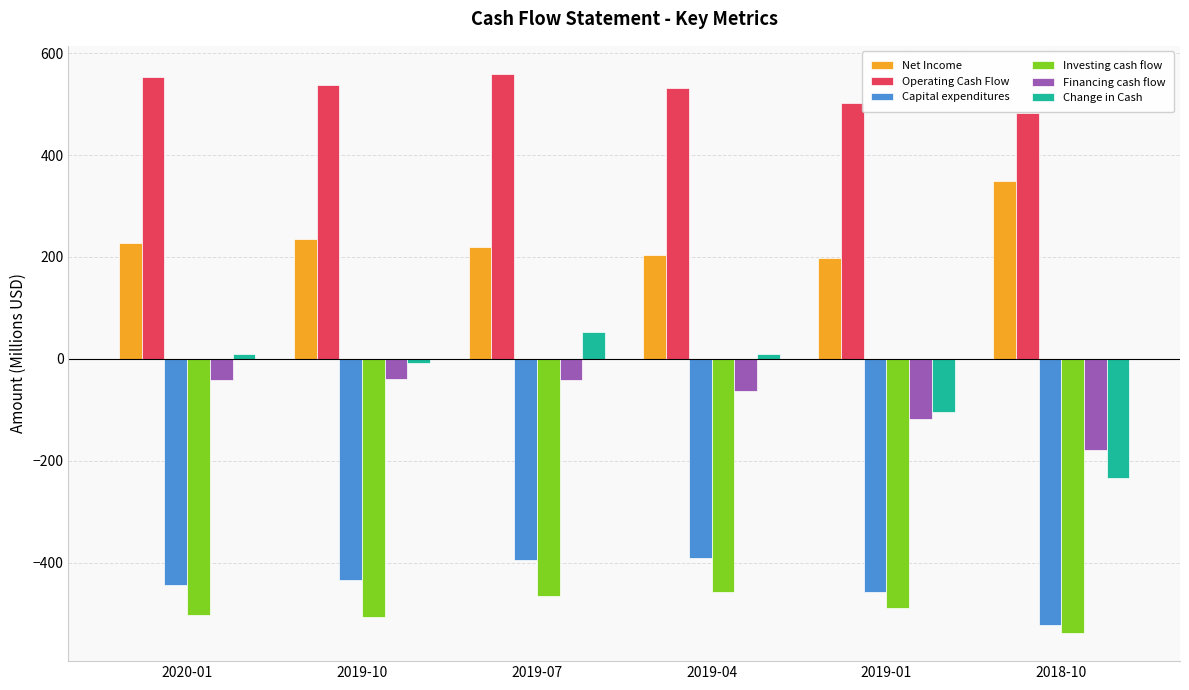

How many bars are there in total?

36